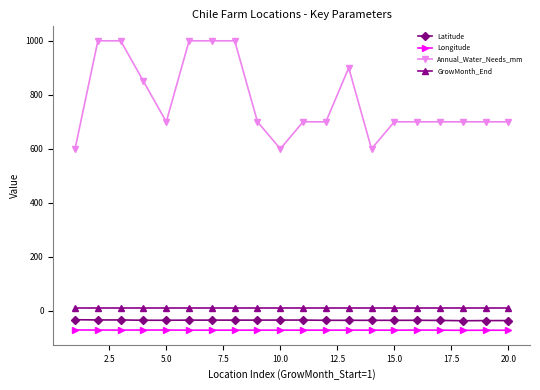

Which series has the largest total across all categories?

Annual_Water_Needs_mm